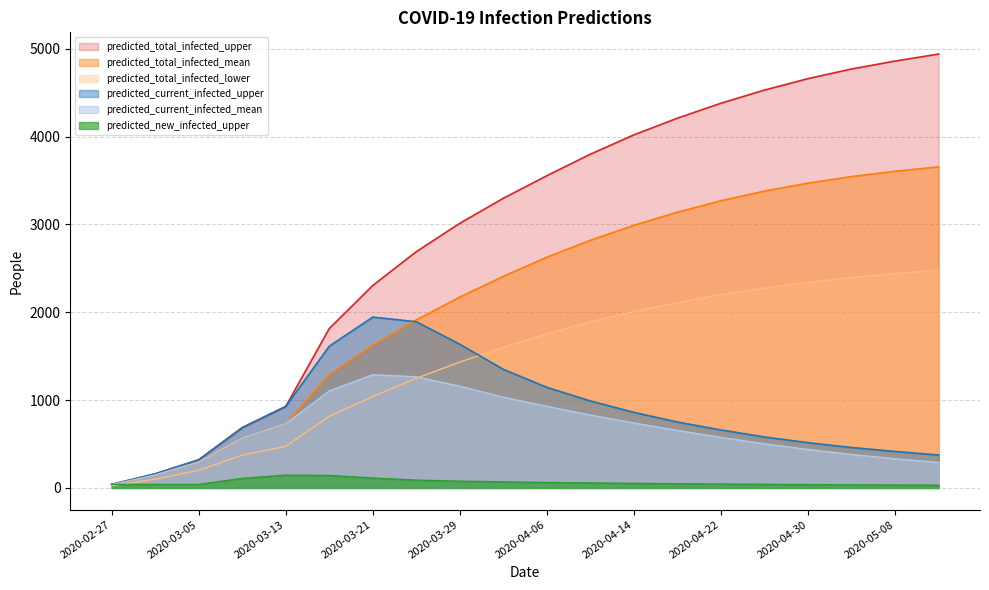

Is it true that predicted_current_infected_mean equals 37 at 2020-02-27?

True